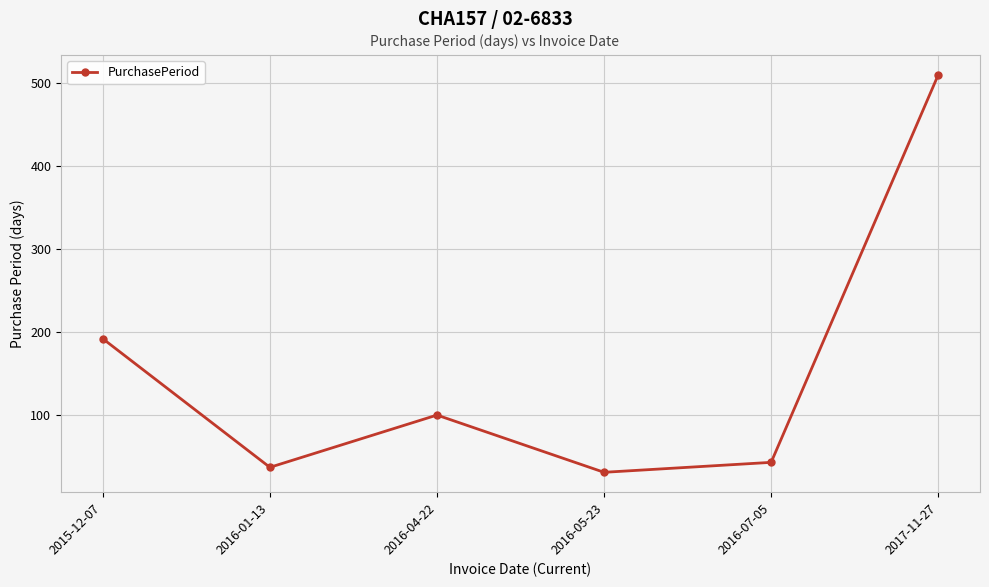

What is the smallest value displayed?

31